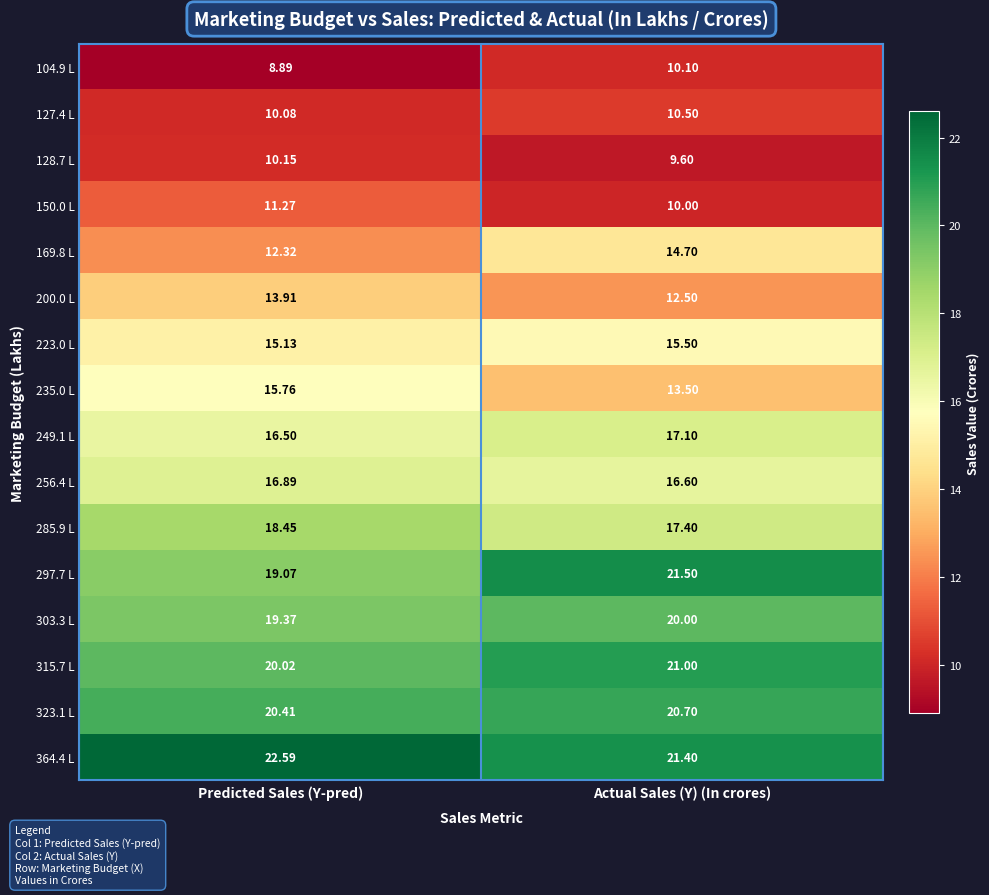

How many series are shown in this chart?

16